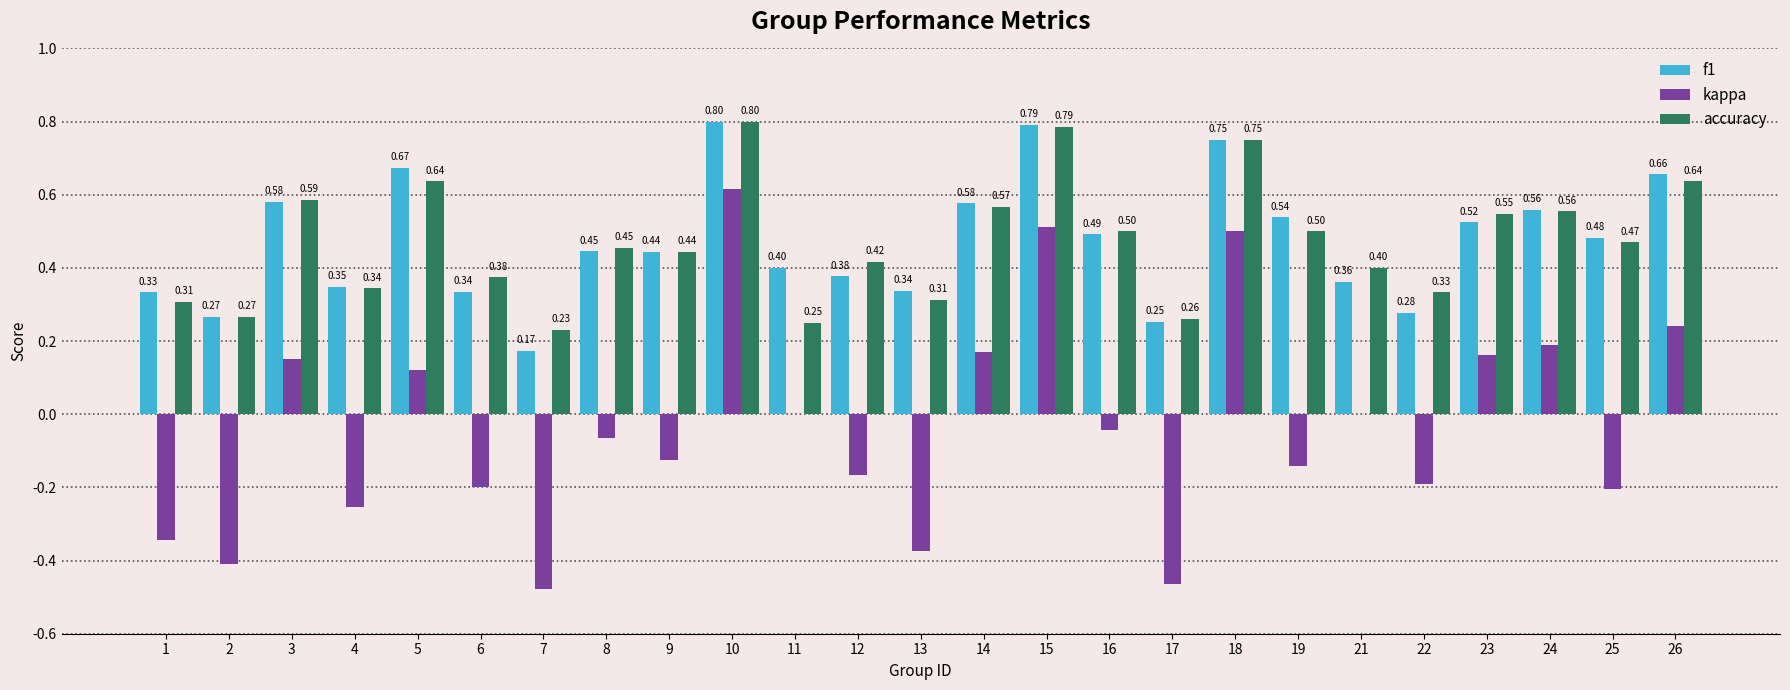

How many accuracy values are between 0 and 1?

25